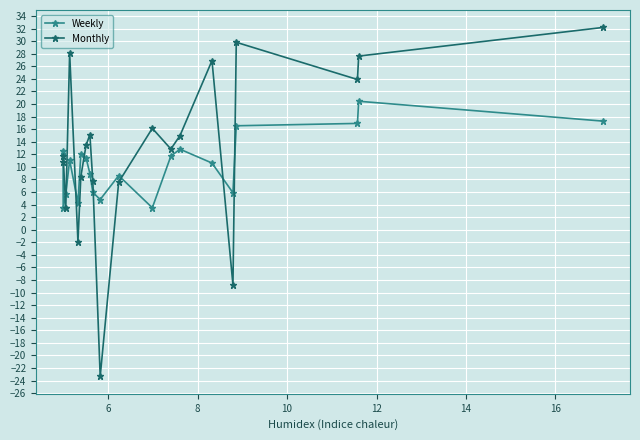

In Monthly, how many points are lower than both neighbors (excluding endpoints)?

6